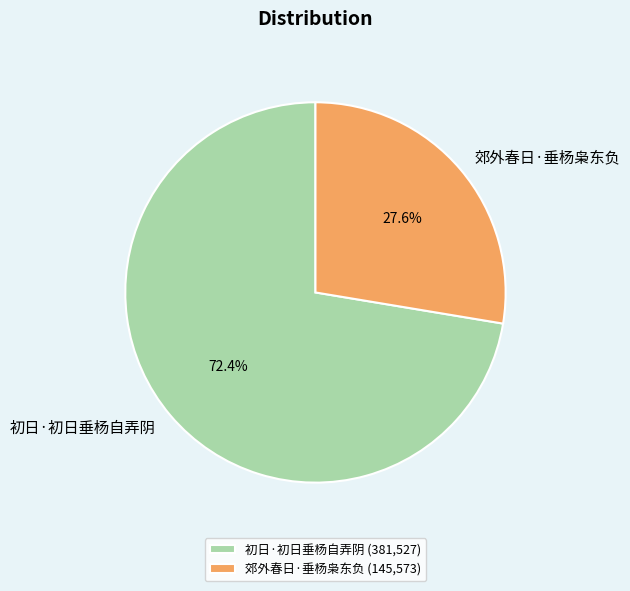

Approximately how many times larger is the value at 郊外春日·垂杨枭东负 compared to 初日·初日垂杨自弄阴?

0.4